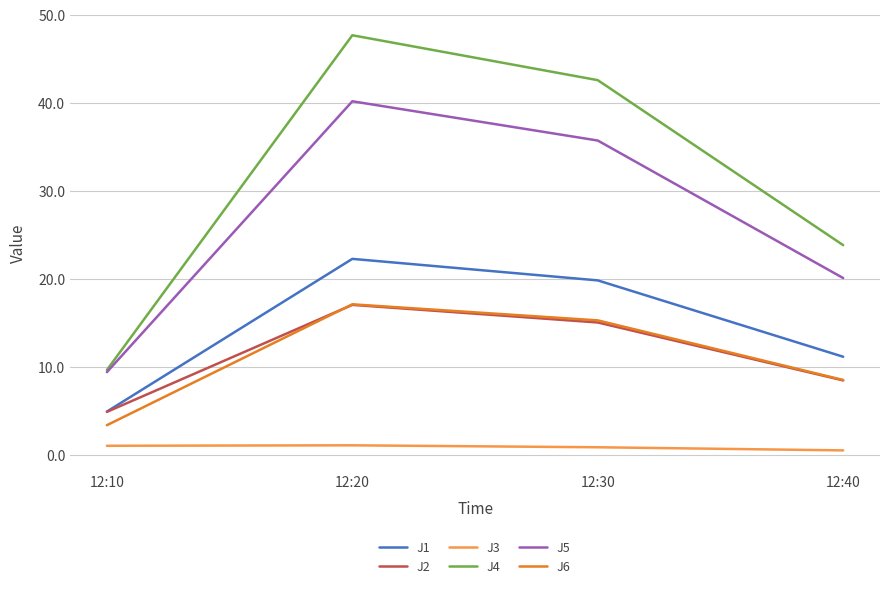

Where is J4 nearest to the value 28?

12:40